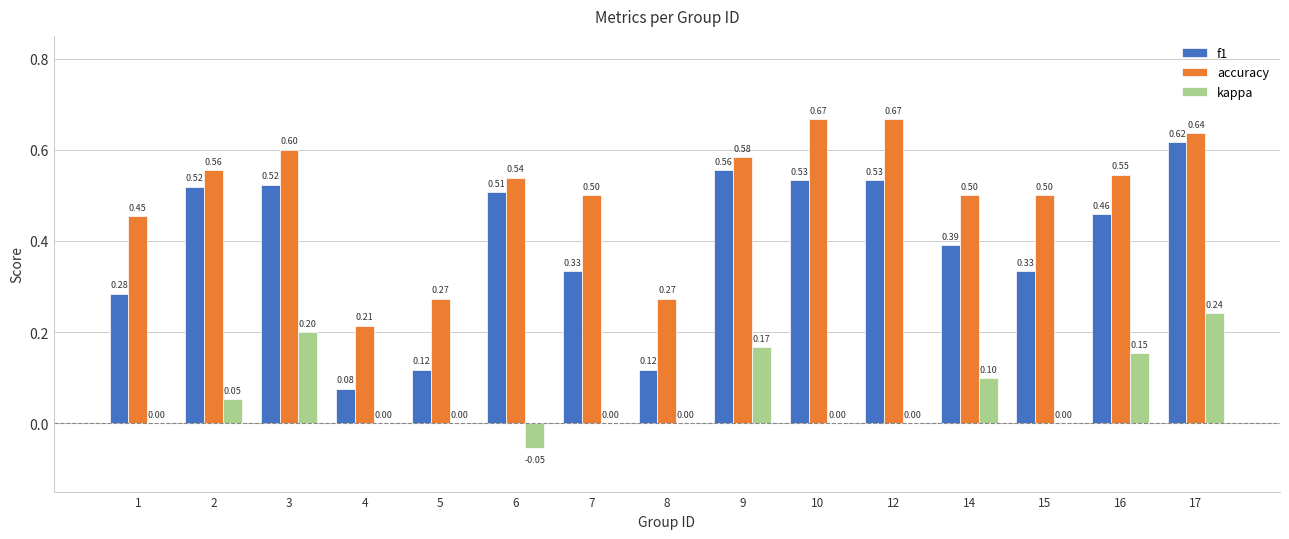

At which category is the sum across all series the highest?

17